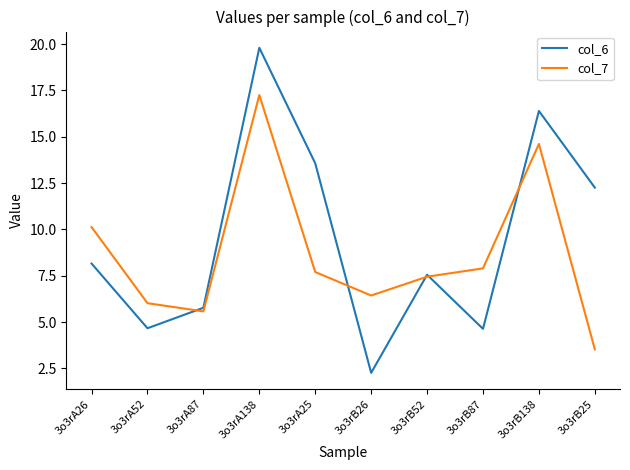

Which series has the largest range (max minus min)?

col_6